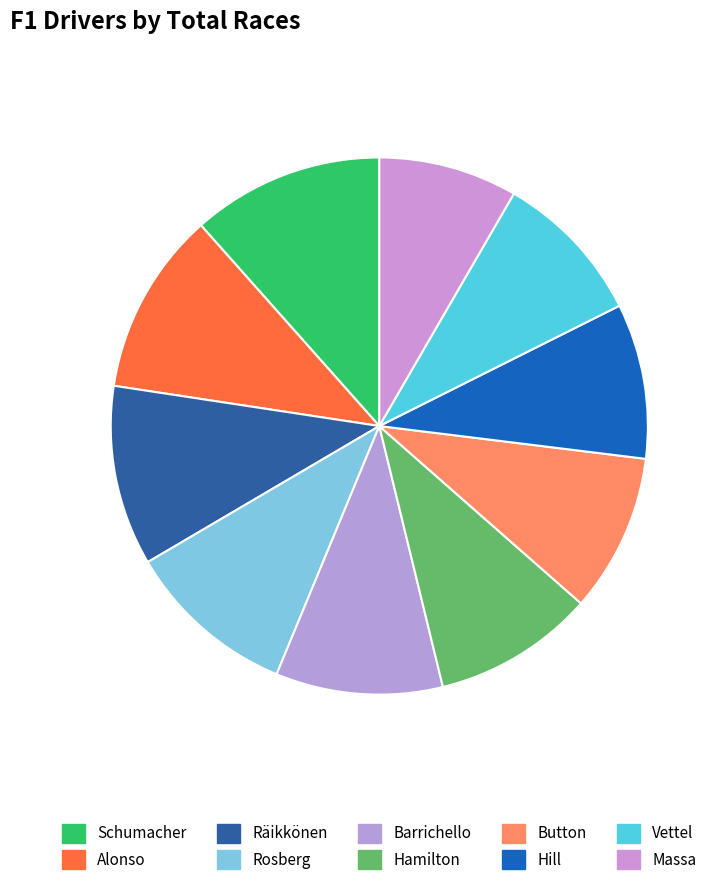

To the nearest percent, what portion does Vettel represent?

9%